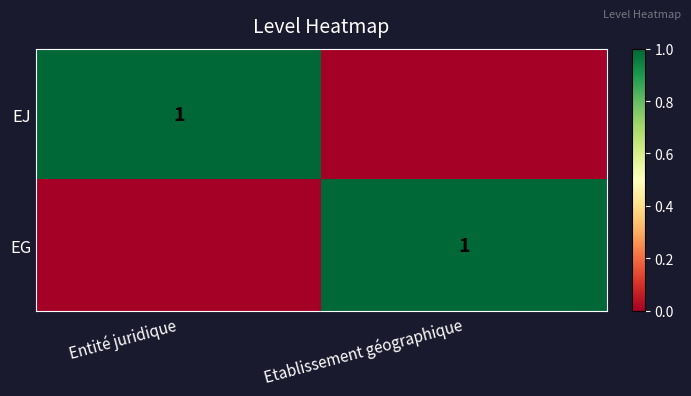

Between Entité juridique and Etablissement géographique, which is larger?

Entité juridique